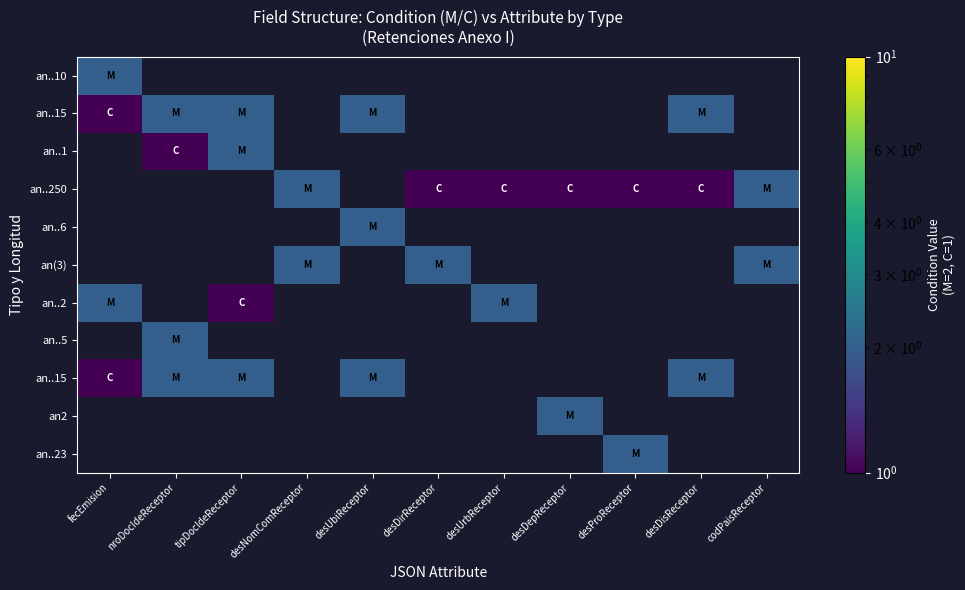

How many categories are shown in the chart?

11